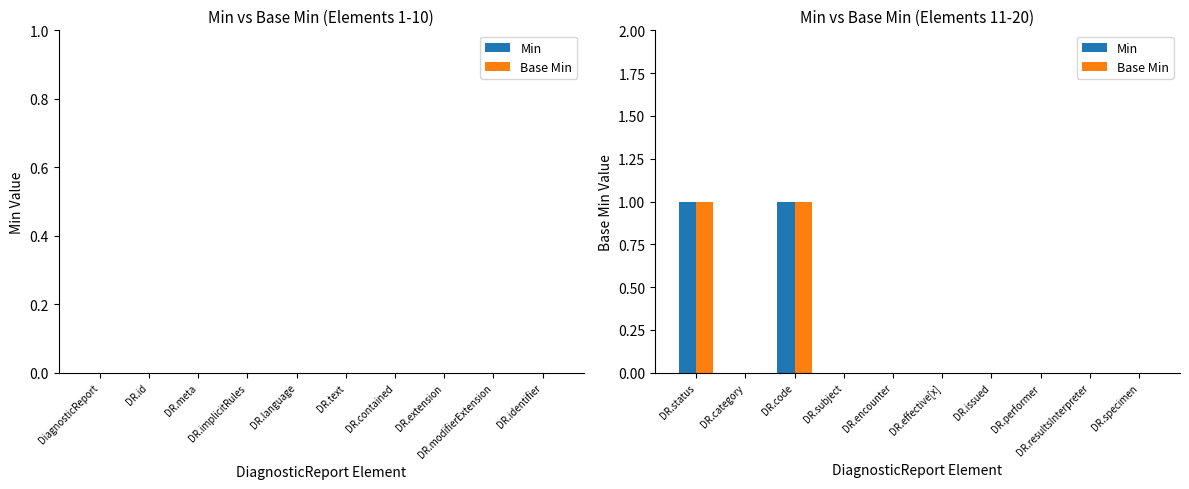

How many categories are shown in the chart?

10